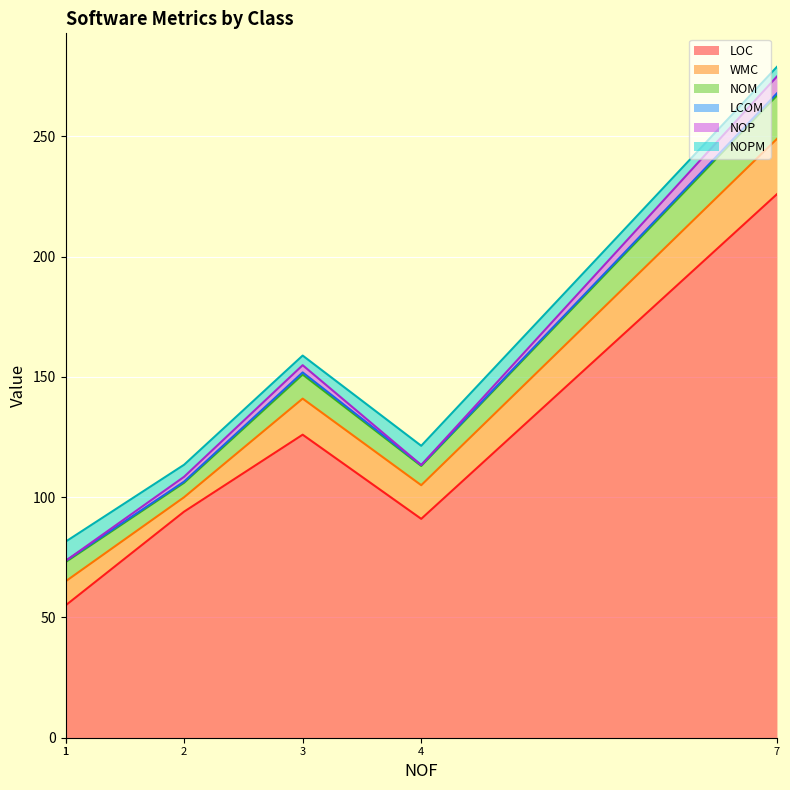

At how many categories does at least one series exceed 176?

1